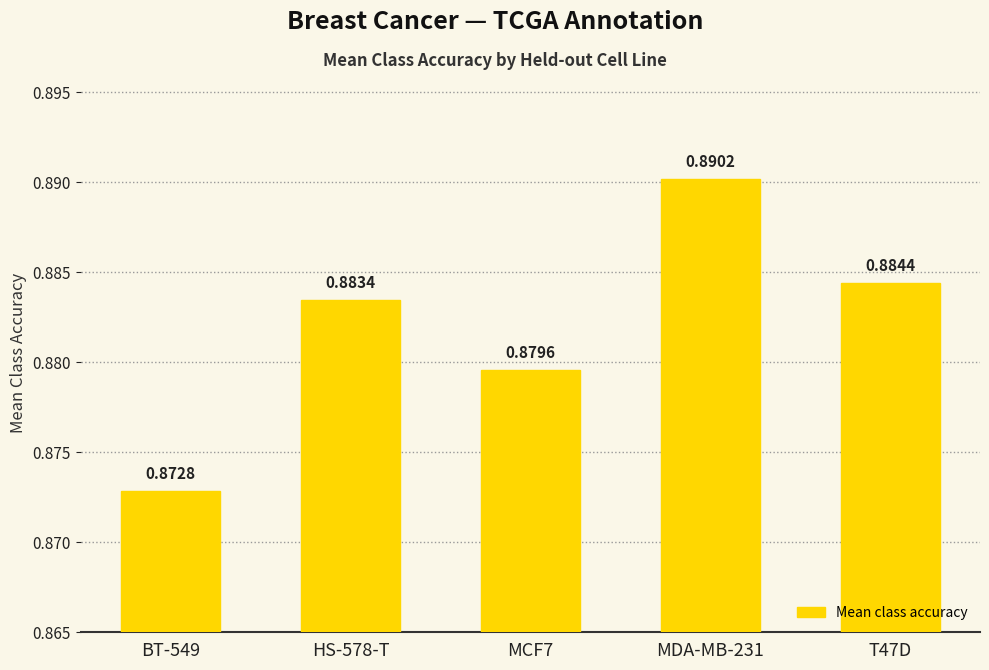

List the labels in order of value, largest first.

MDA-MB-231, T47D, HS-578-T, MCF7, BT-549